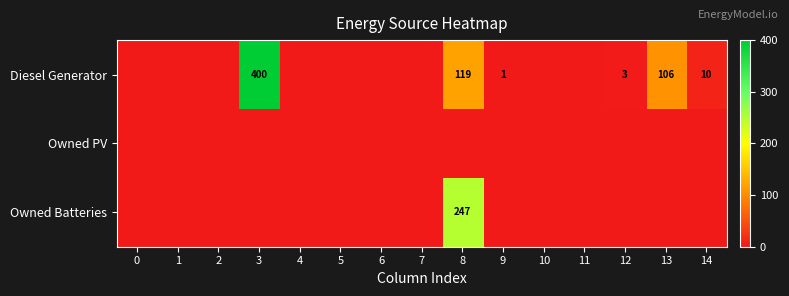

Is it true that row_2 equals 86 at 13?

False